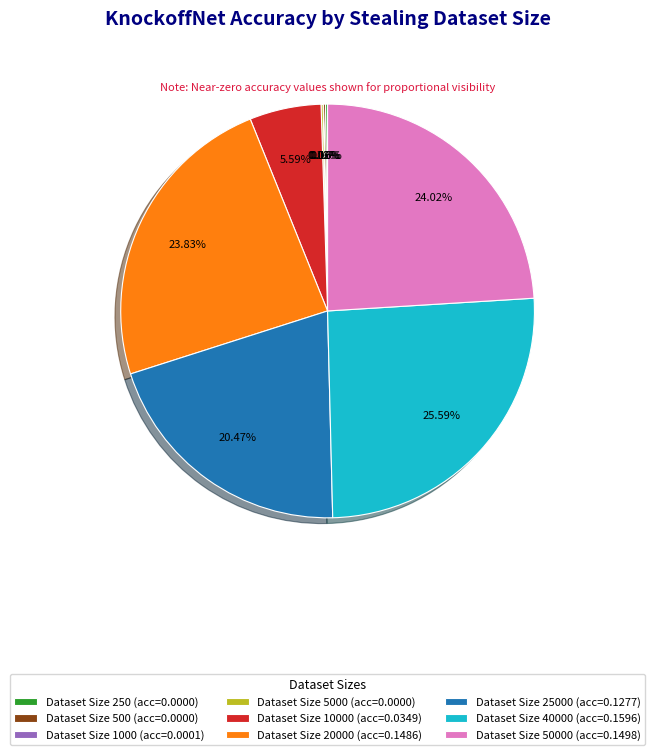

Combined, do Dataset Size 10000 (acc=0.0349) and Dataset Size 20000 (acc=0.1486) account for over 50%?

No